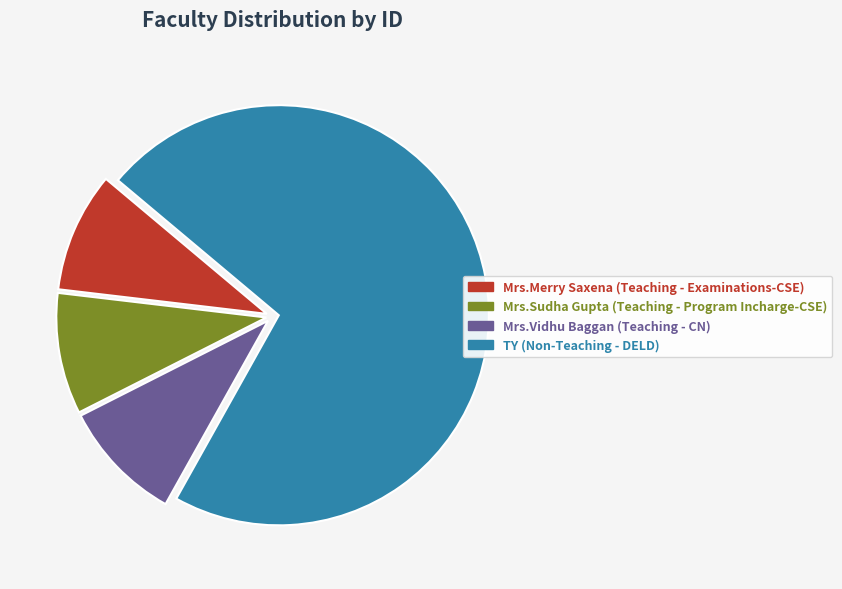

To the nearest percent, what is the average slice percentage?

25%